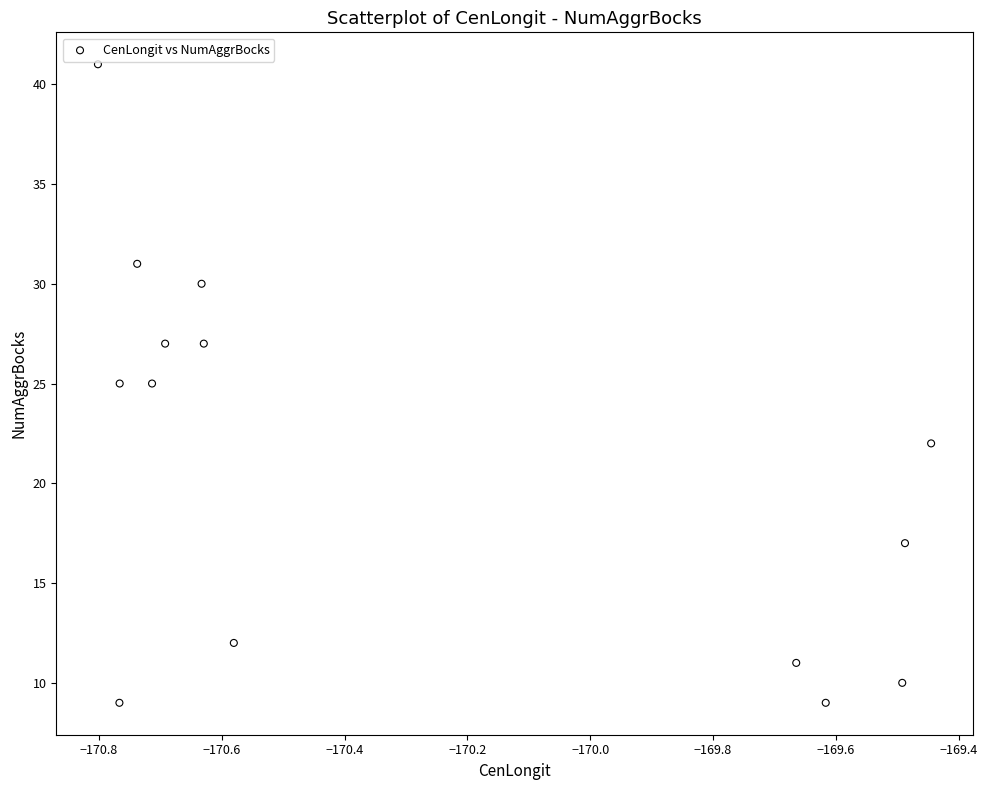

What is the range of Y values (max minus min)?

32